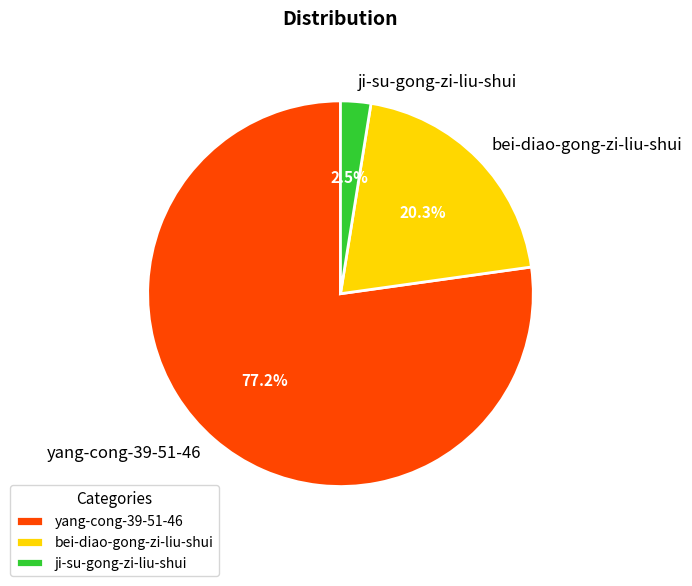

Is there any slice that represents more than half of the pie?

Yes